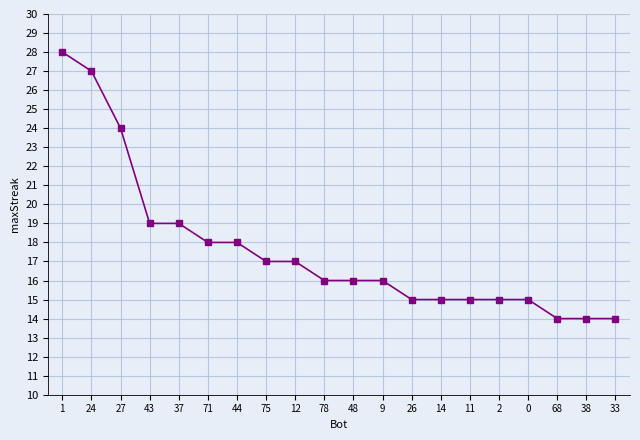

Approximately how many times larger is the value at 9 compared to 24?

0.6